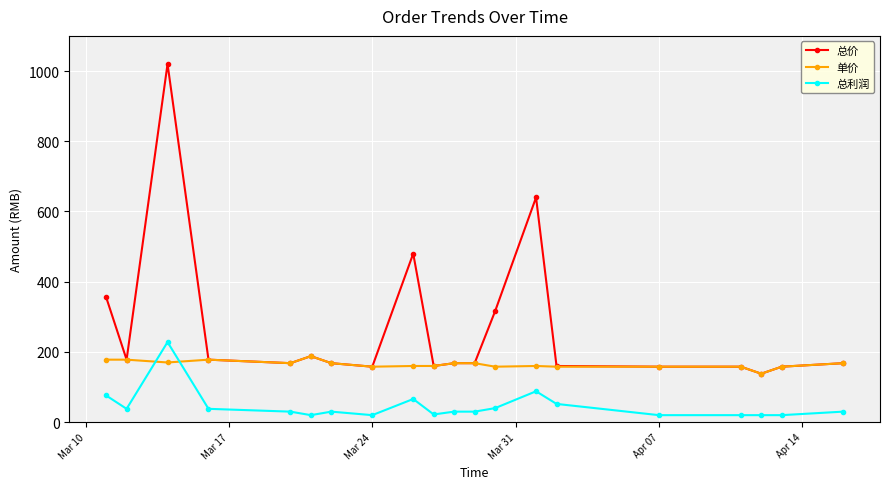

Count the number of data series in this chart.

3